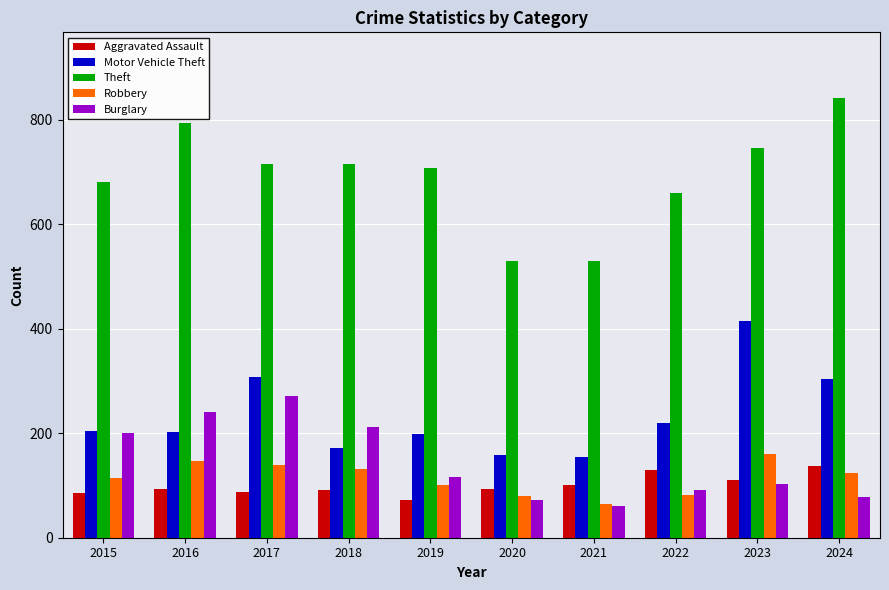

True or false: Aggravated Assault has a value of 38 at 2021.

False